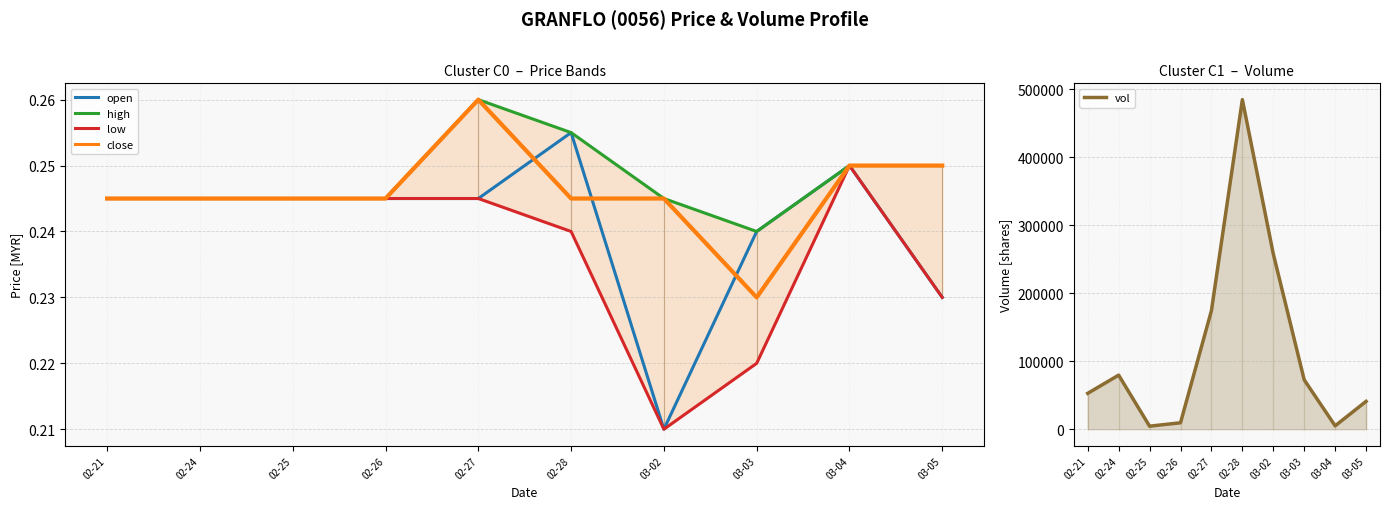

Reading left to right, extract all data points from this chart.

open: 0.2	0.2	0.2	0.2	0.2	0.3	0.2	0.2	0.2	0.2
high: 0.2	0.2	0.2	0.2	0.3	0.3	0.2	0.2	0.2	0.2
low: 0.2	0.2	0.2	0.2	0.2	0.2	0.2	0.2	0.2	0.2
close: 0.2	0.2	0.2	0.2	0.3	0.2	0.2	0.2	0.2	0.2
vol: 52800.0	79600.0	4500.0	9500.0	174500.0	485000.0	258000.0	72600.0	5000.0	41000.0